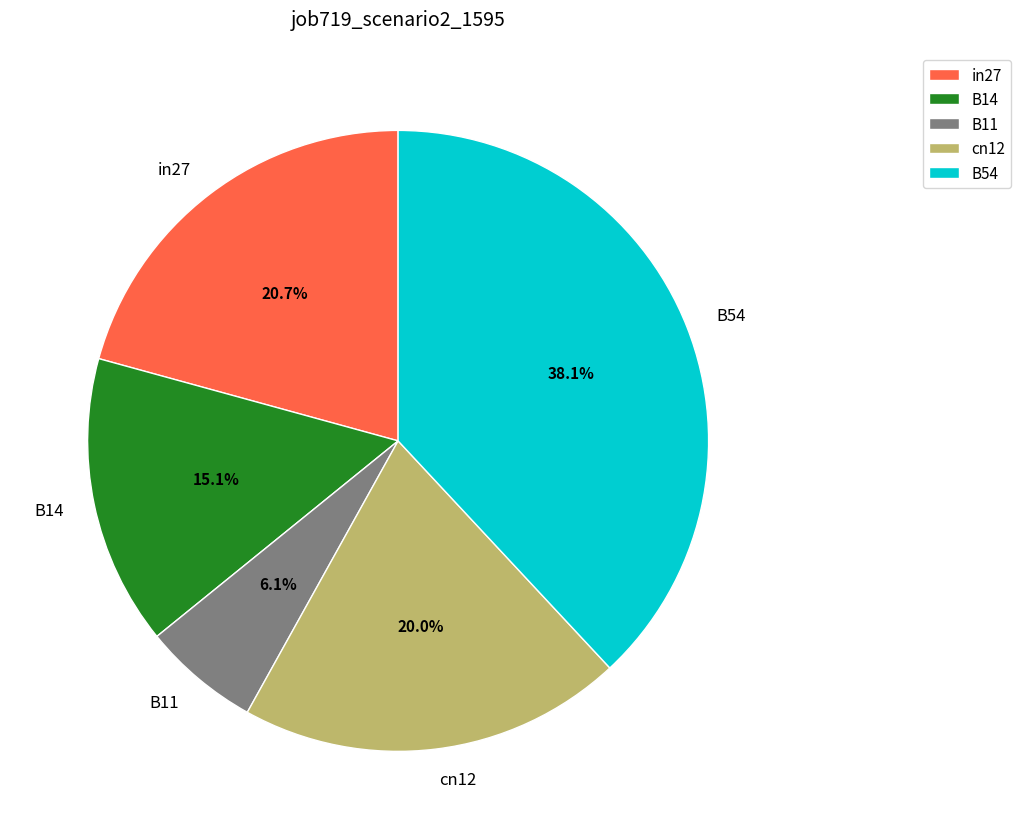

Rank the categories by value from highest to lowest.

B54, in27, cn12, B14, B11